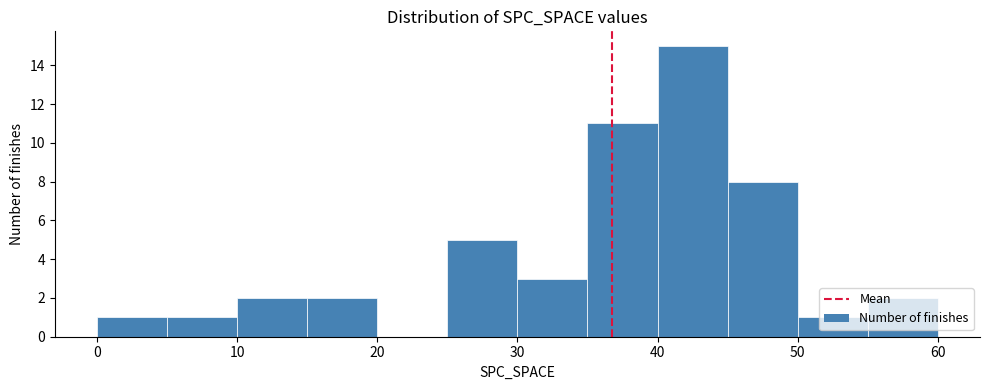

Reading left to right, list every bar in this chart as the range it spans on the x-axis followed by its height. The values are not printed on the chart, so give them approximately, as read against the axis.

0 to 5: 1
5 to 10: 1
10 to 15: 2
15 to 20: 2
20 to 25: 0
25 to 30: 5
30 to 35: 3
35 to 40: 11
40 to 45: 15
45 to 50: 8
50 to 55: 1
55 to 60: 2